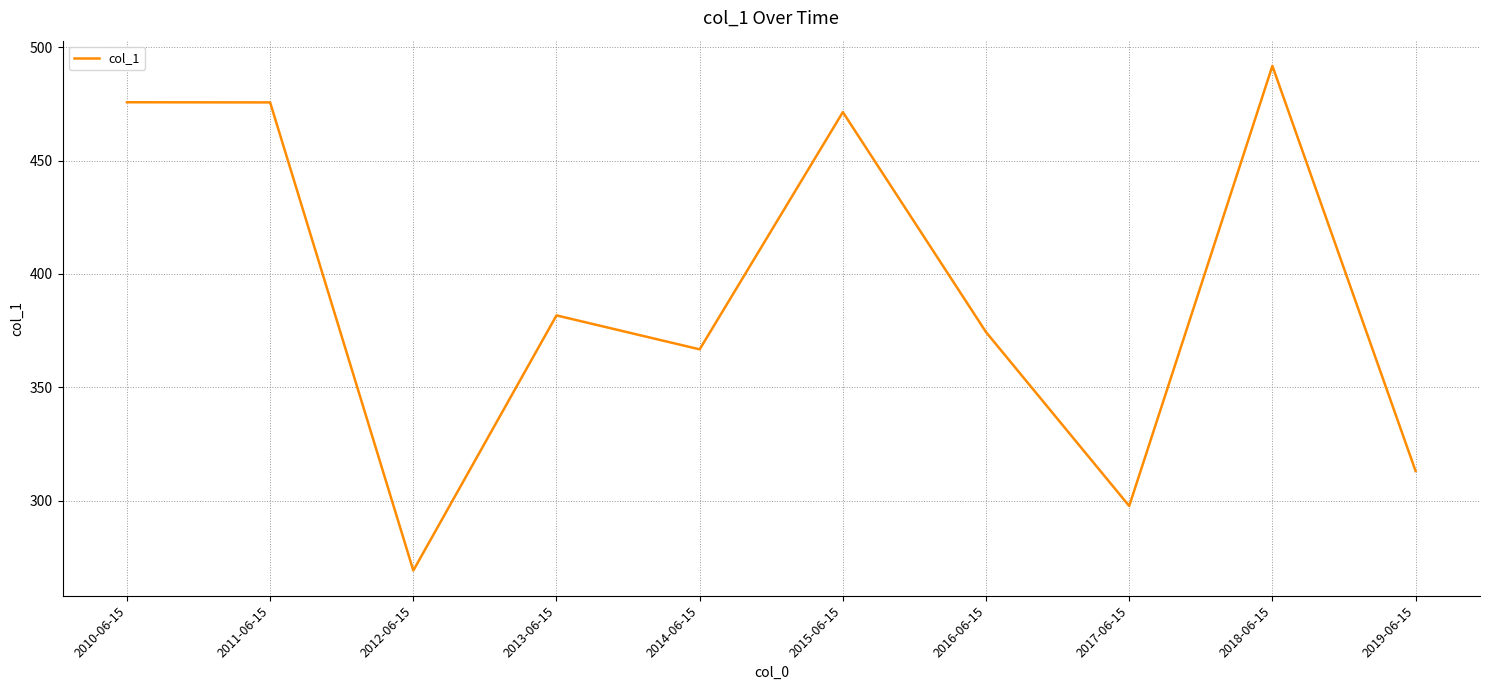

How many lines are shown in the chart?

1